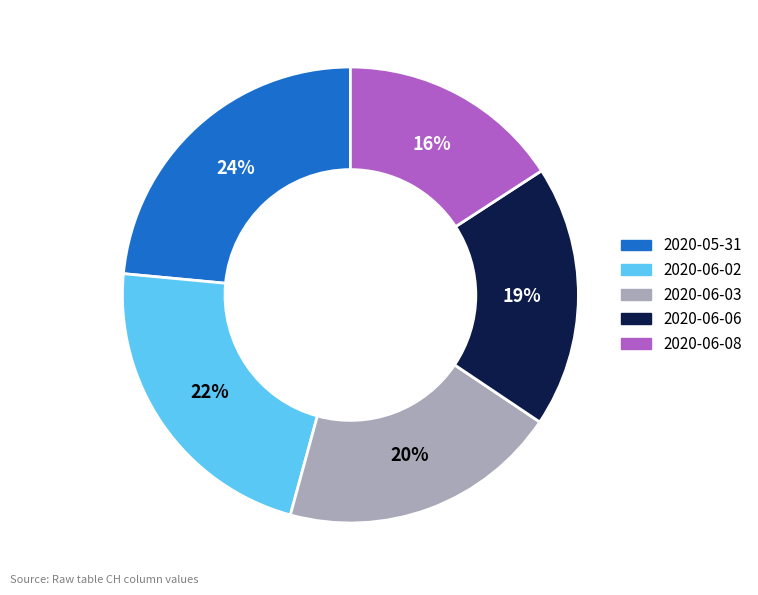

How many segments does this pie chart have?

5